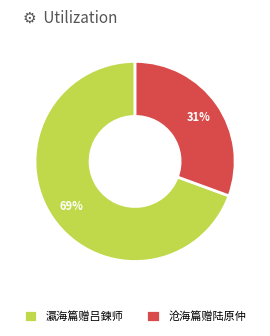

Approximately how many times larger is the value at 沧海篇赠陆原仲 compared to 瀛海篇赠吕鍊师?

0.4